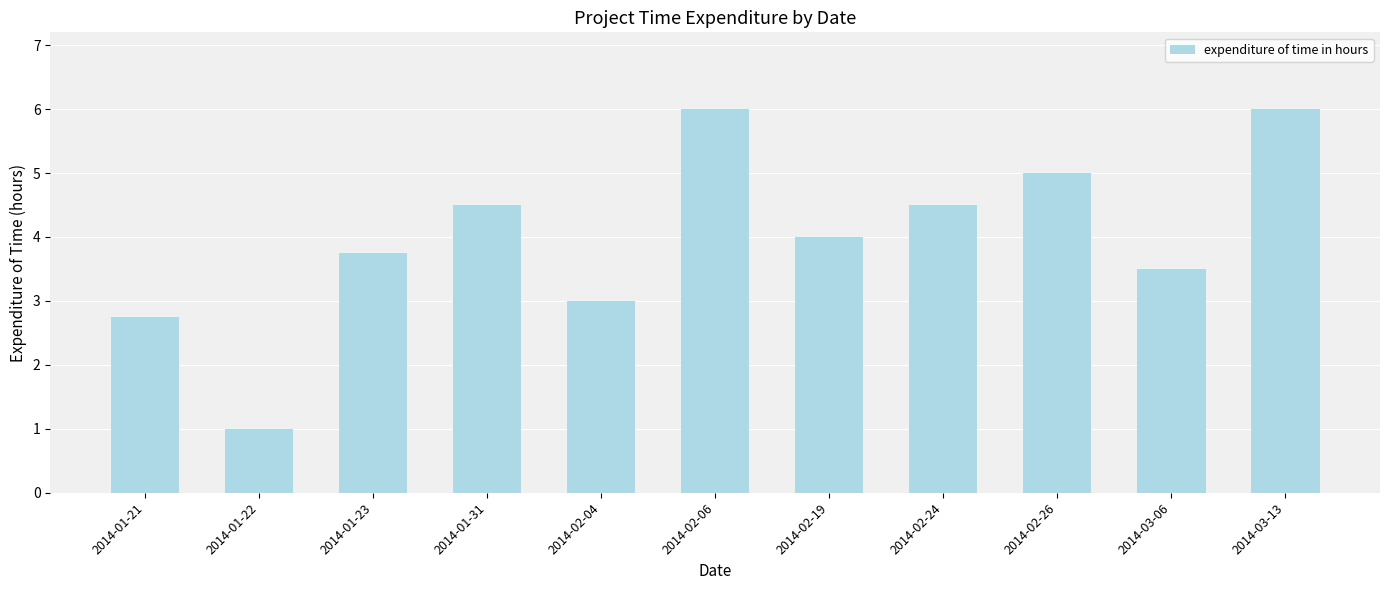

What is the difference between the maximum and minimum values?

5.0